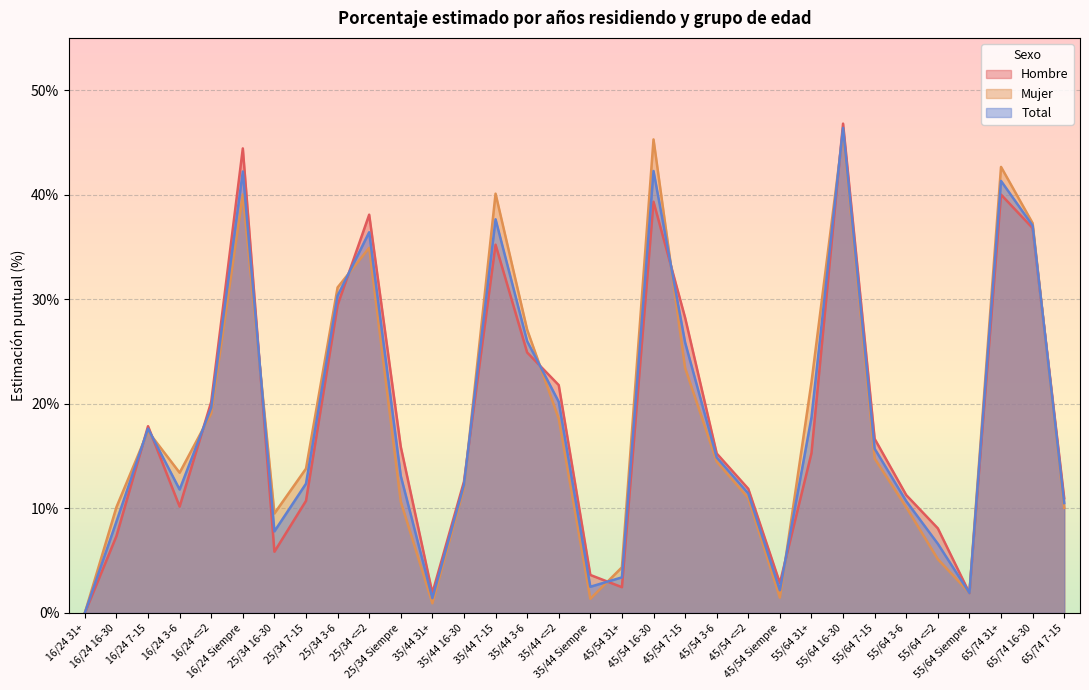

Rank the series at 25/34 3-6 from lowest to highest value.

Hombre, Total, Mujer